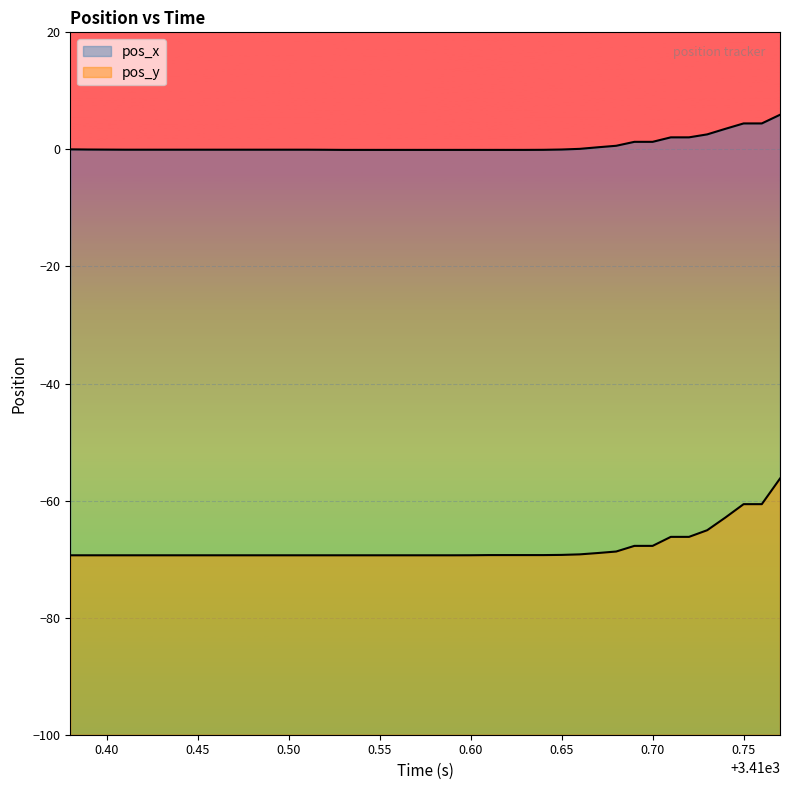

What are all the series names shown in the legend?

pos_x, pos_y